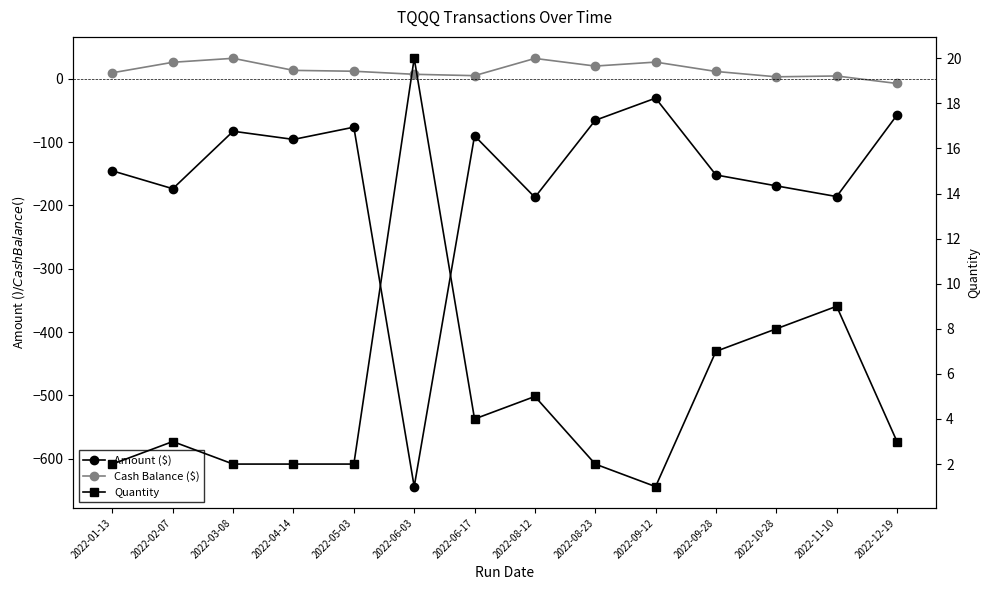

In Cash Balance ($), how many points are lower than both neighbors (excluding endpoints)?

3